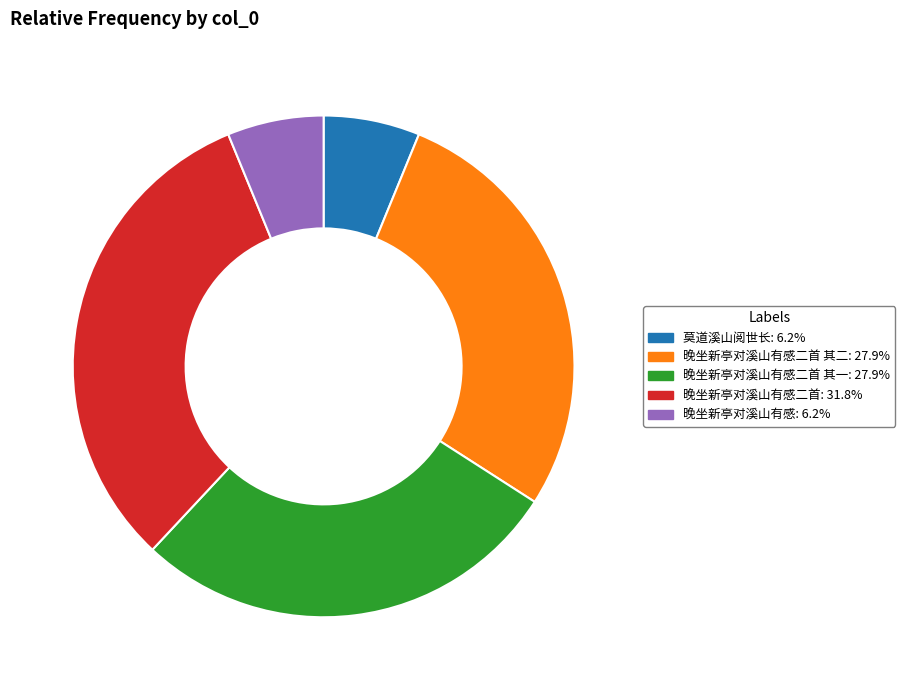

Is there a majority slice in this chart?

No